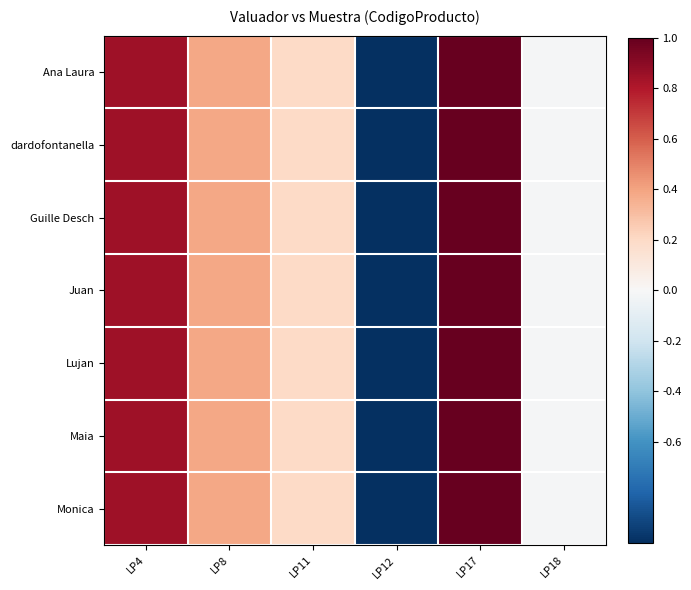

Which series changed the most between LP4 and LP18?

Ana Laura